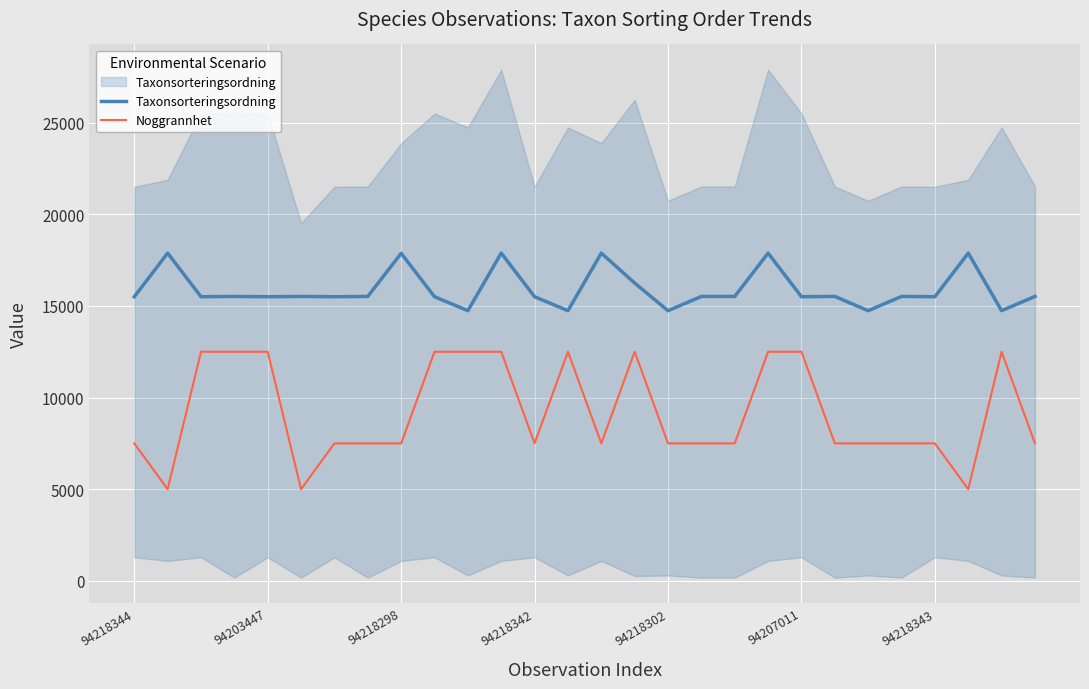

How many values in the Taxonsorteringsordning series exceed 15517?

15